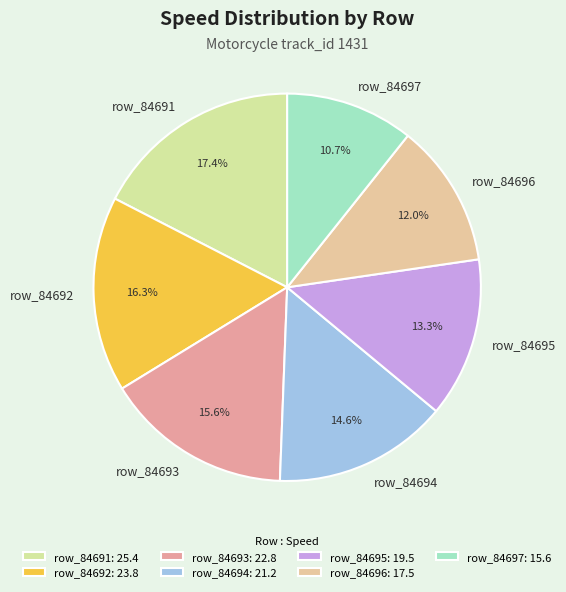

What percentage is the row_84695 slice, to the nearest percent?

13%